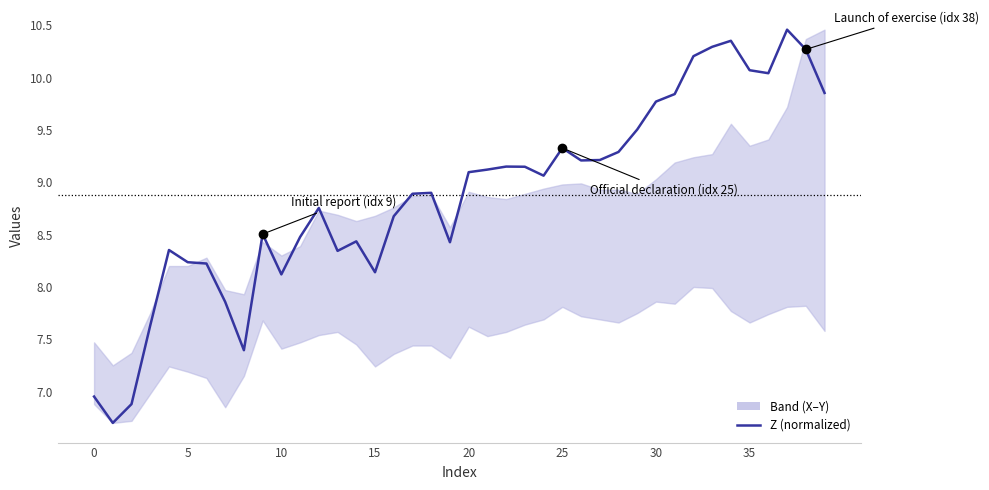

What is the ratio of the value at 35 to the value at 21?

1.1